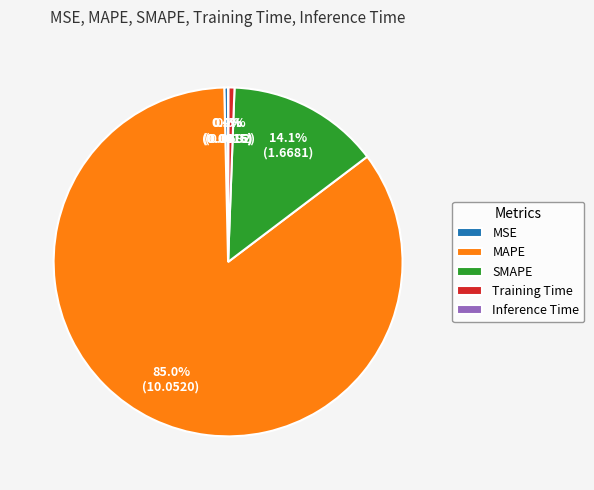

Combined, do MAPE and SMAPE account for over 50%?

Yes